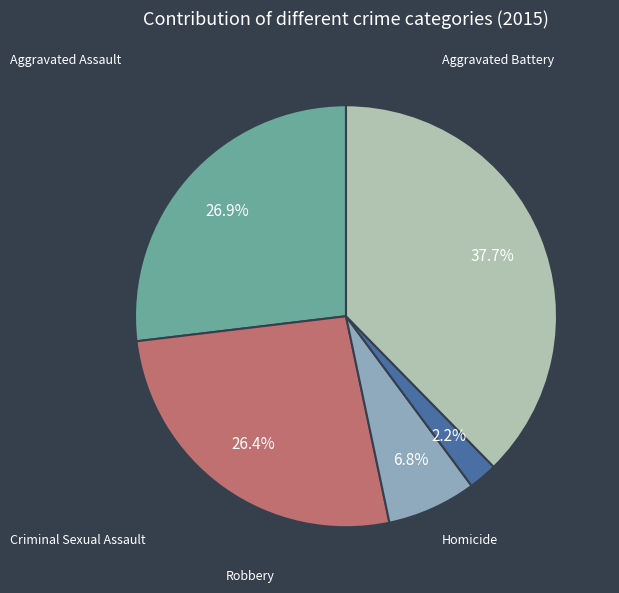

Count the number of slices in the pie.

5